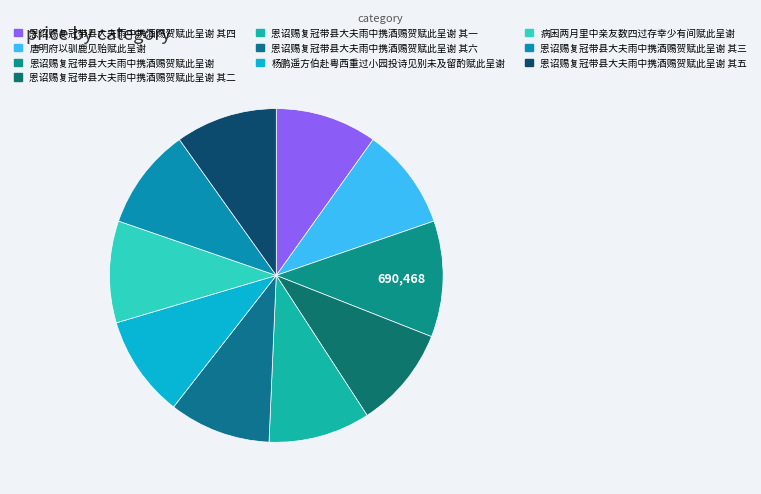

Approximately how many times larger is the value at 恩诏赐复冠带县大夫雨中携酒赐贺赋此呈谢 其五 compared to 杨鹏遥方伯赴粤西重过小园投诗见别未及留酌赋此呈谢?

1.0